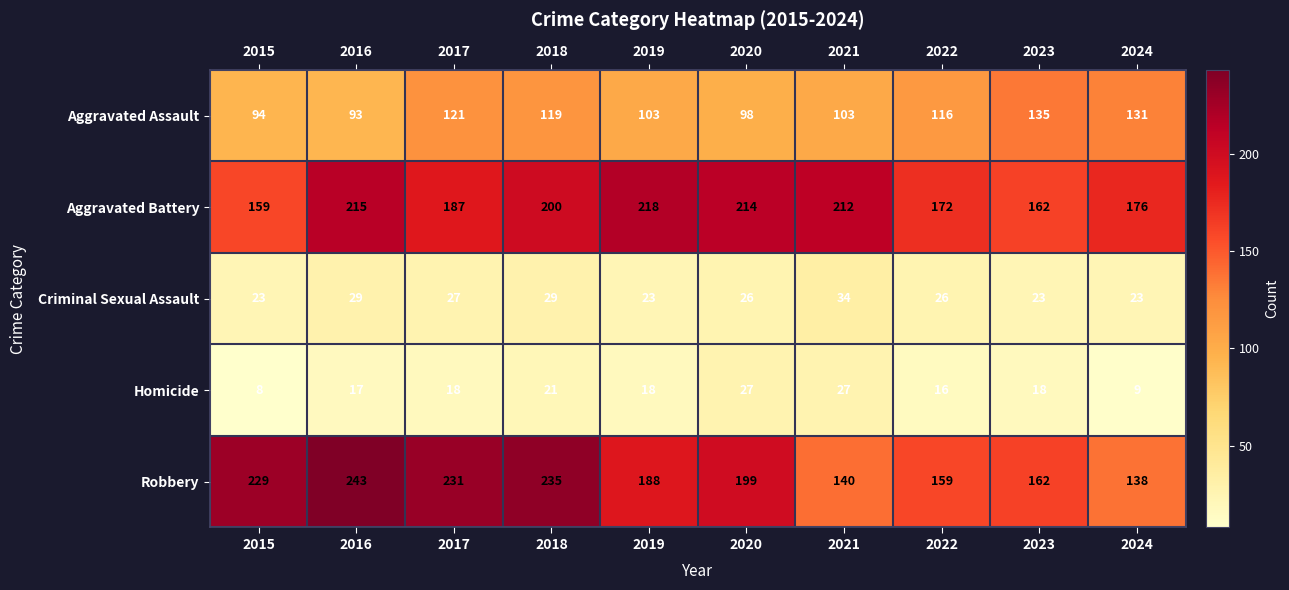

What is the minimum value for Aggravated Assault?

93